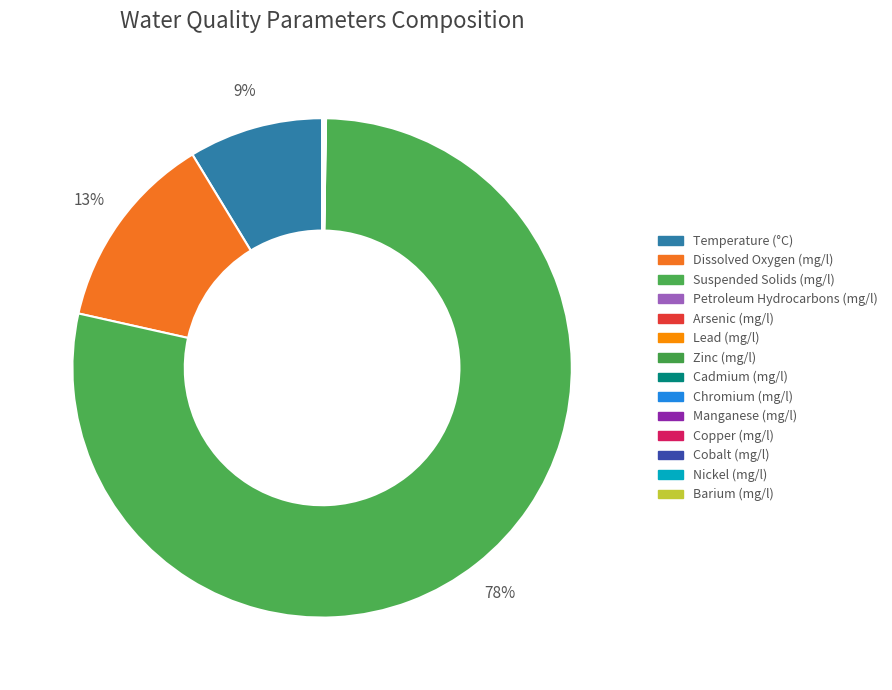

The Temperature (°C) slice represents 1% of the pie. True or false?

False